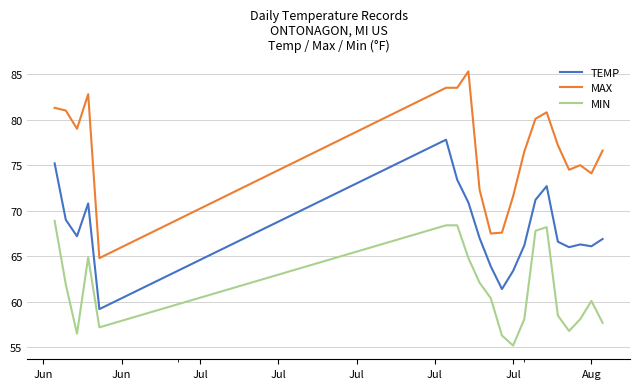

List the series in order of their peak value, highest first.

MAX, TEMP, MIN